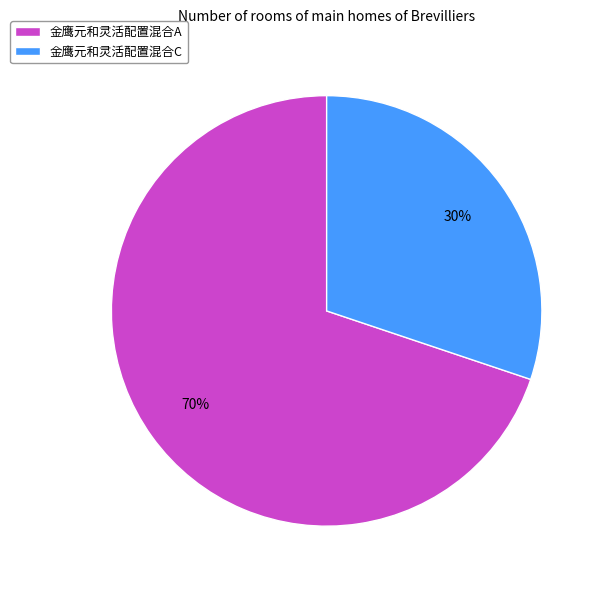

To the nearest percent, what is the difference between the largest and smallest slice percentages?

40%